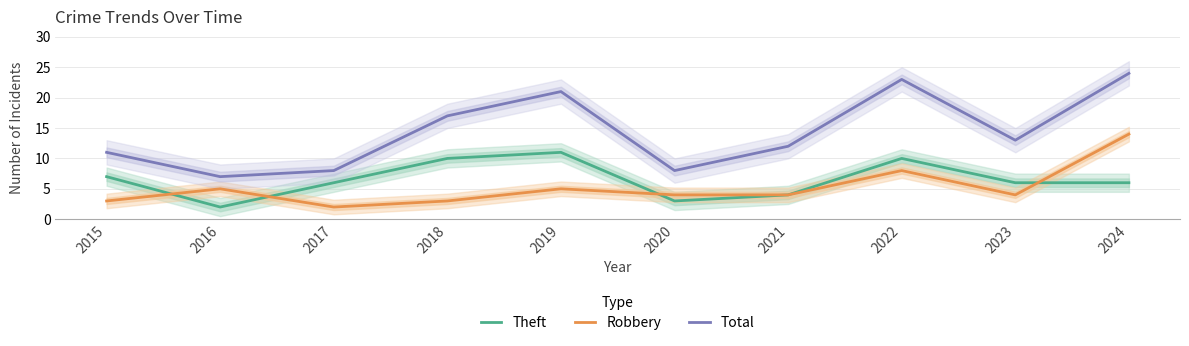

True or false: Total and Robbery intersect in this chart.

False